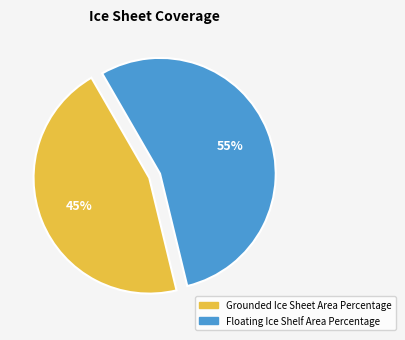

Do Grounded Ice Sheet Area Percentage and Floating Ice Shelf Area Percentage together represent more than half of the pie?

Yes